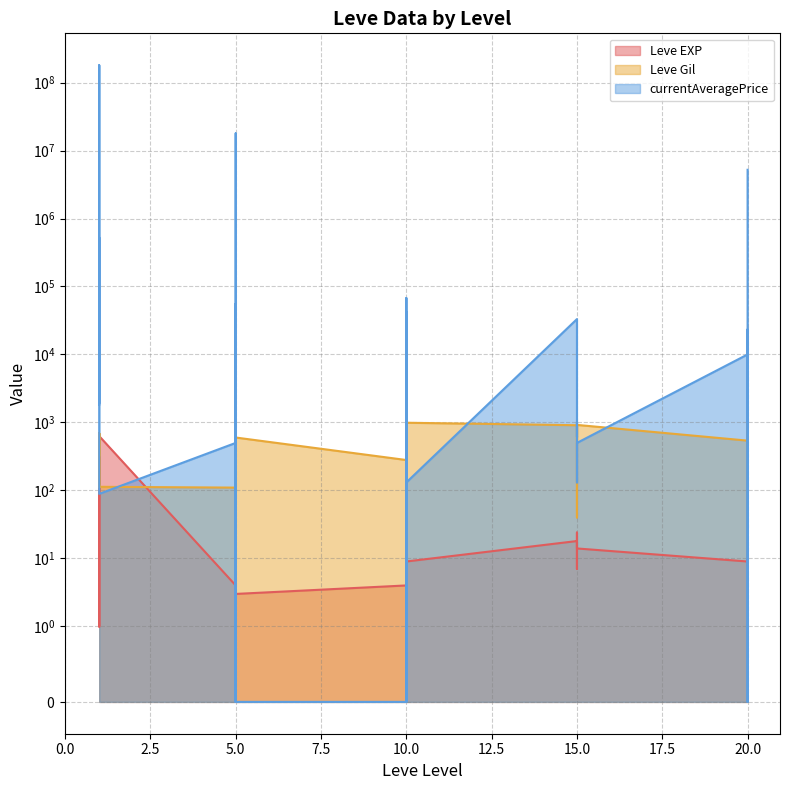

Where is the first local maximum for Leve EXP?

1